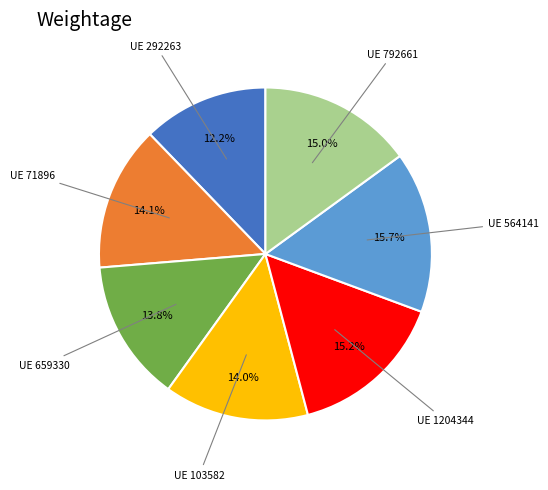

Is there a majority slice in this chart?

No